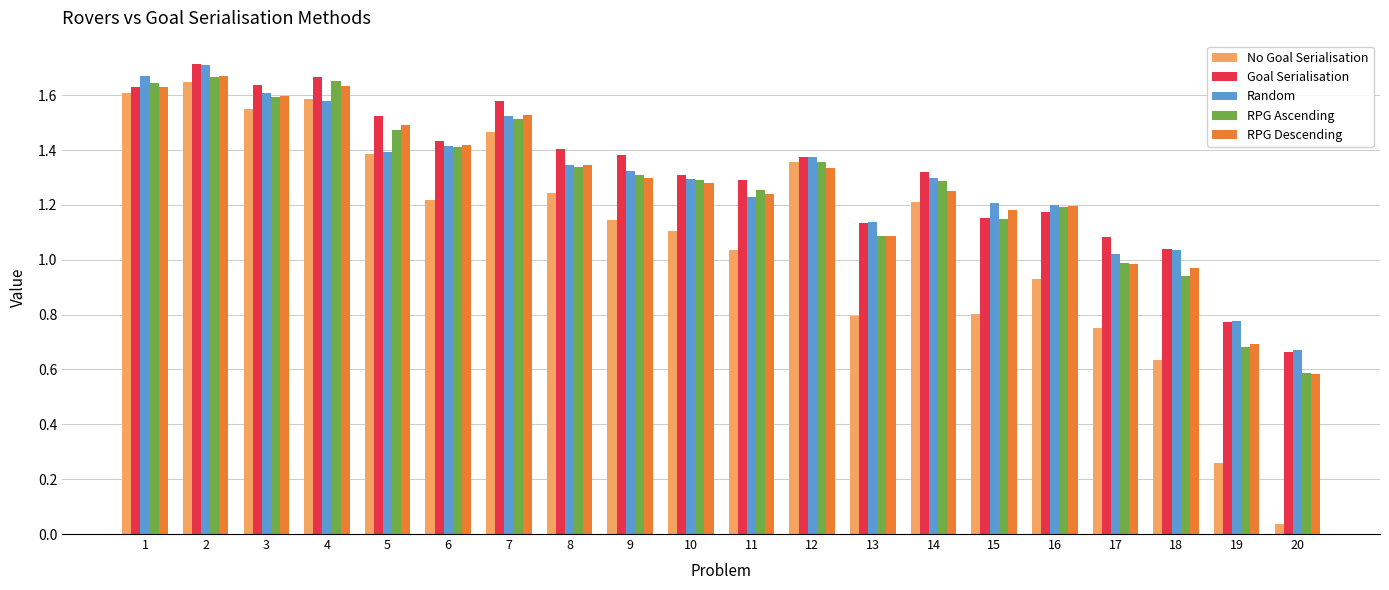

The value of RPG Ascending at 9 is 1.3. True or false?

True